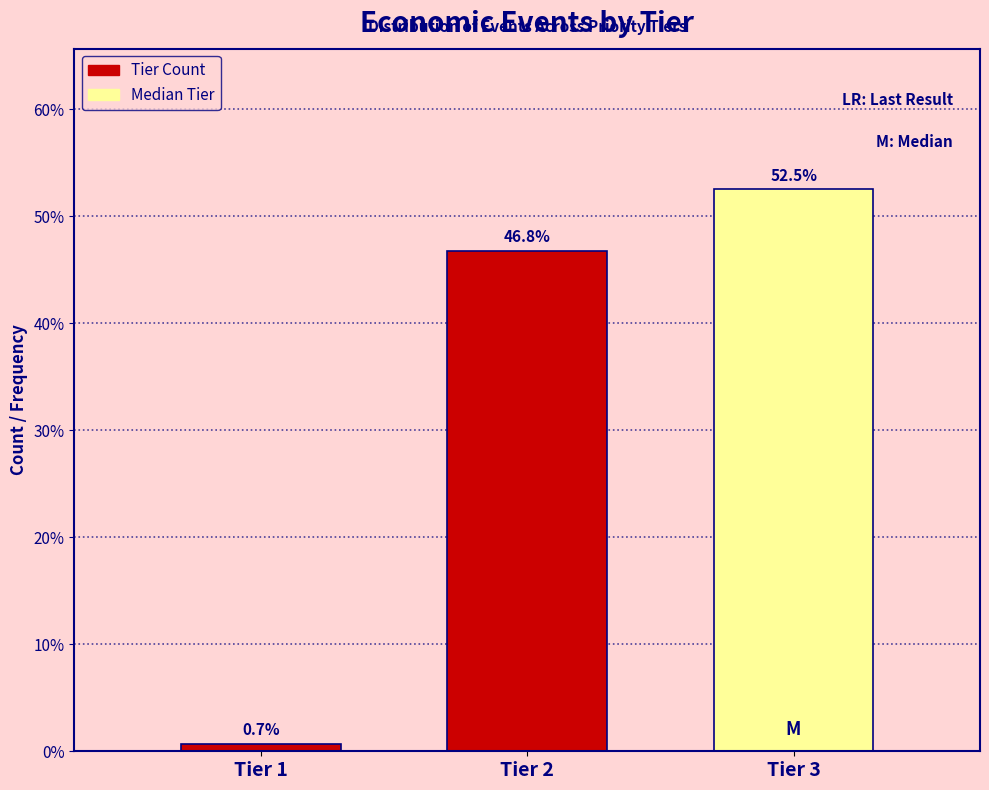

Reading left to right, list all the values displayed in this chart.

0.7	46.8	52.5